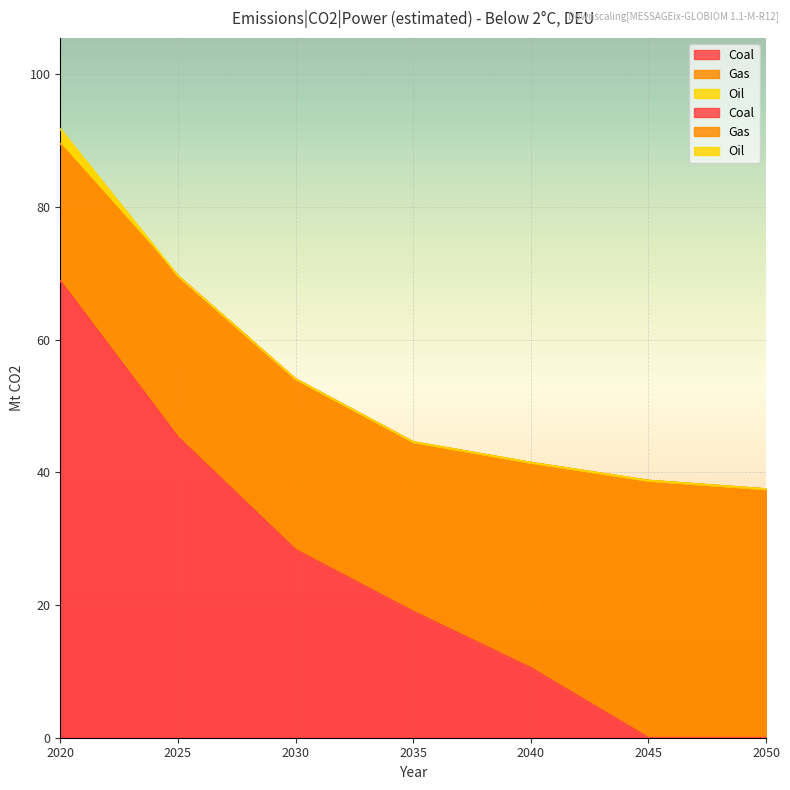

True or false: Coal and Oil cross at least once.

False